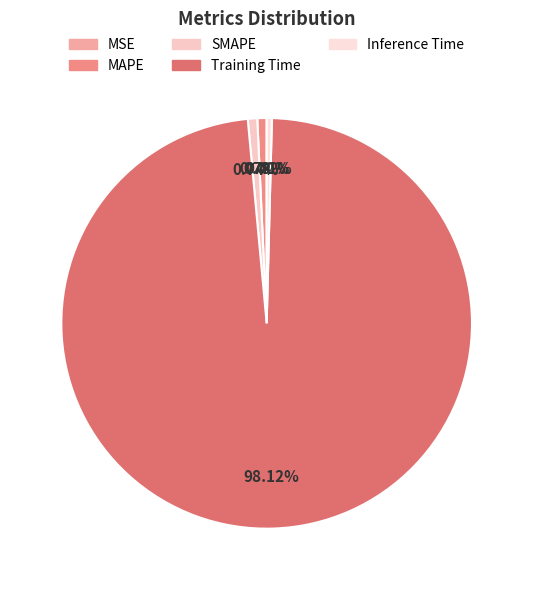

How many slices are in this pie chart?

5